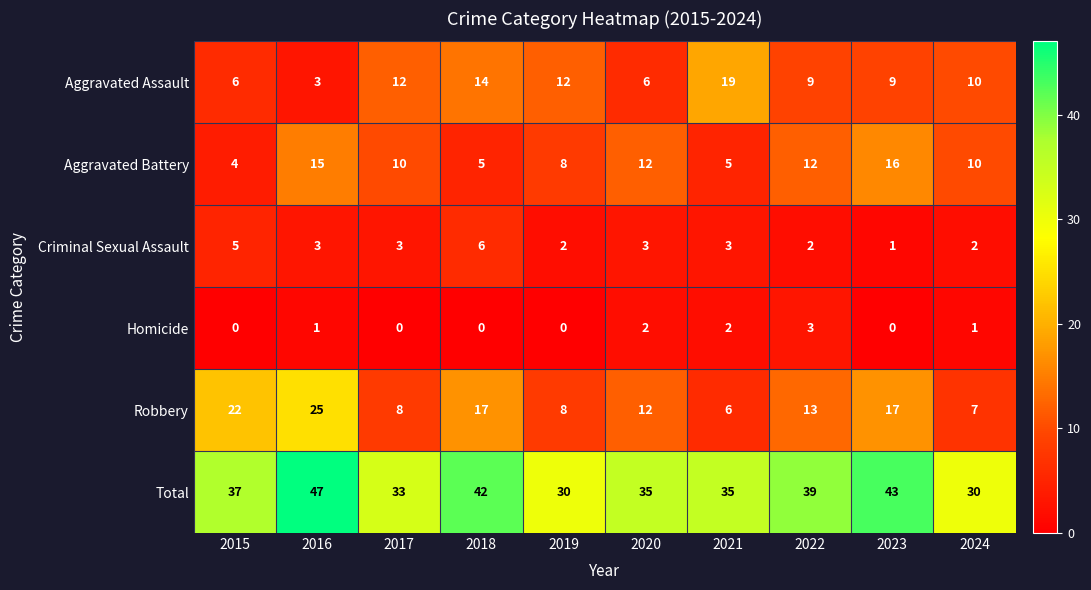

At 2015, list the series in order from largest to smallest.

Total, Robbery, Aggravated Assault, Criminal Sexual Assault, Aggravated Battery, Homicide